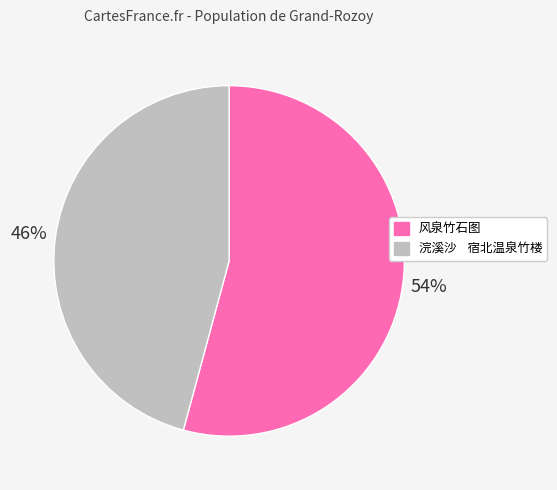

Which category has the smallest portion of the pie?

浣溪沙 宿北温泉竹楼